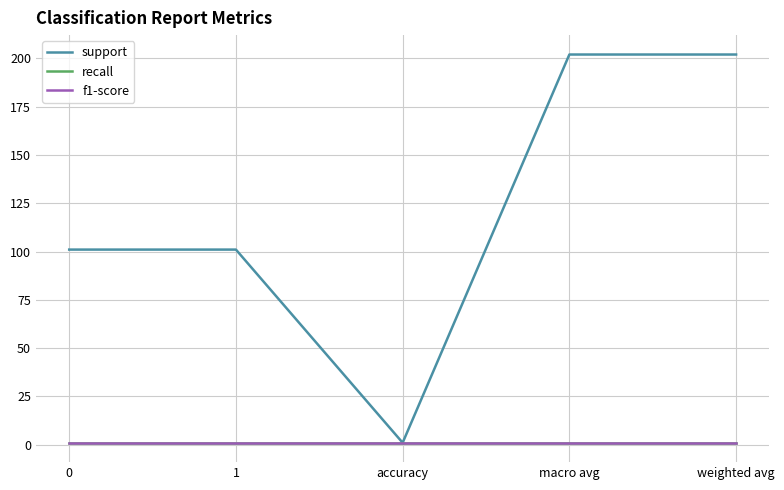

What is the minimum value for recall?

1